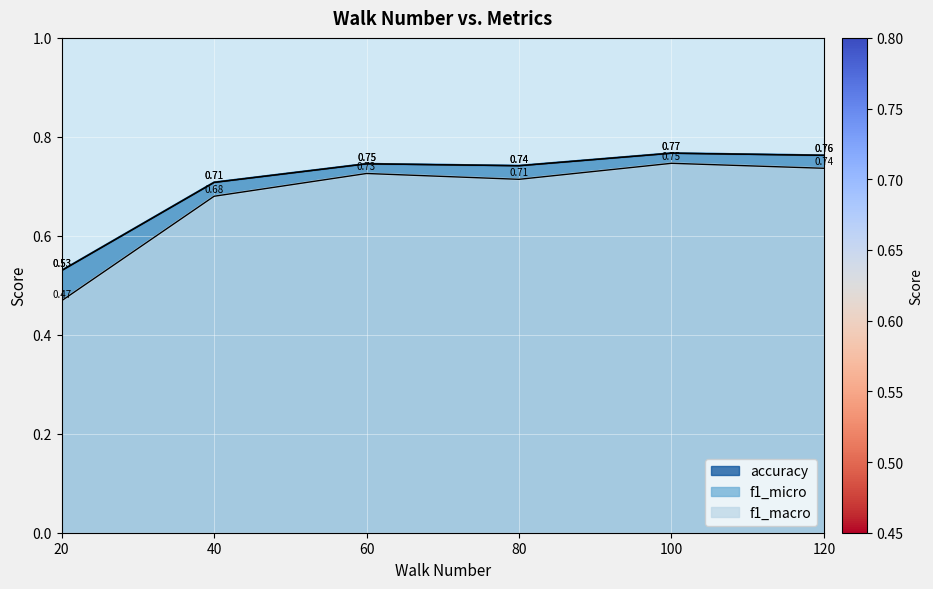

What is the value of the f1_micro point at the 4th from the left?

0.7